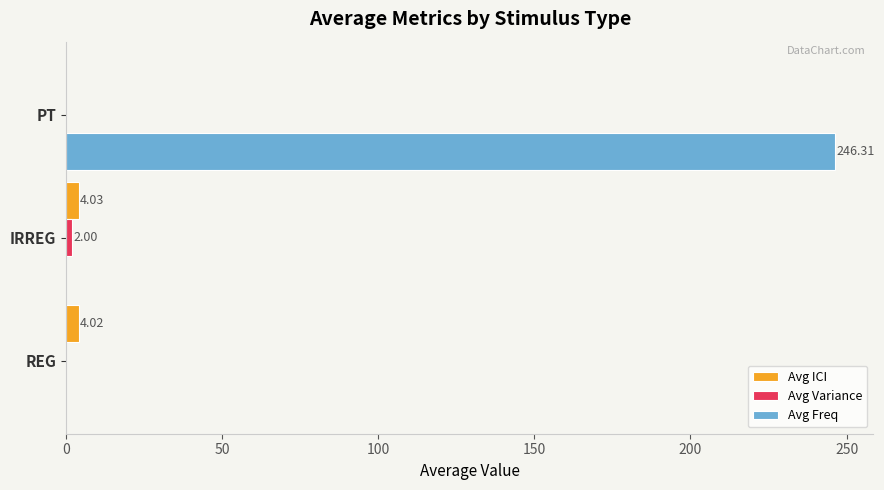

Between REG and PT, which series saw the biggest shift?

Avg Freq